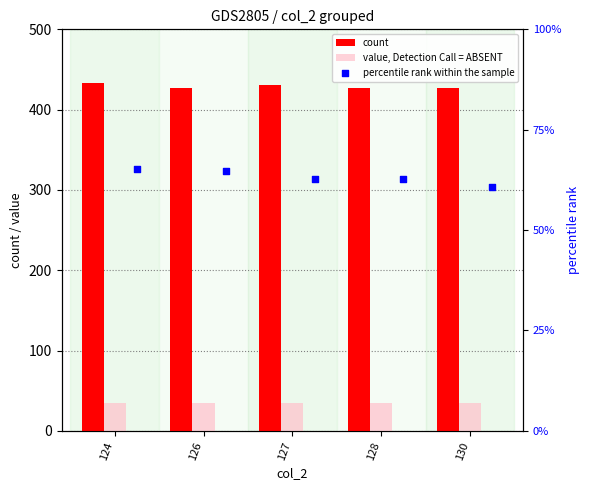

Which series contains the highest Y value?

count